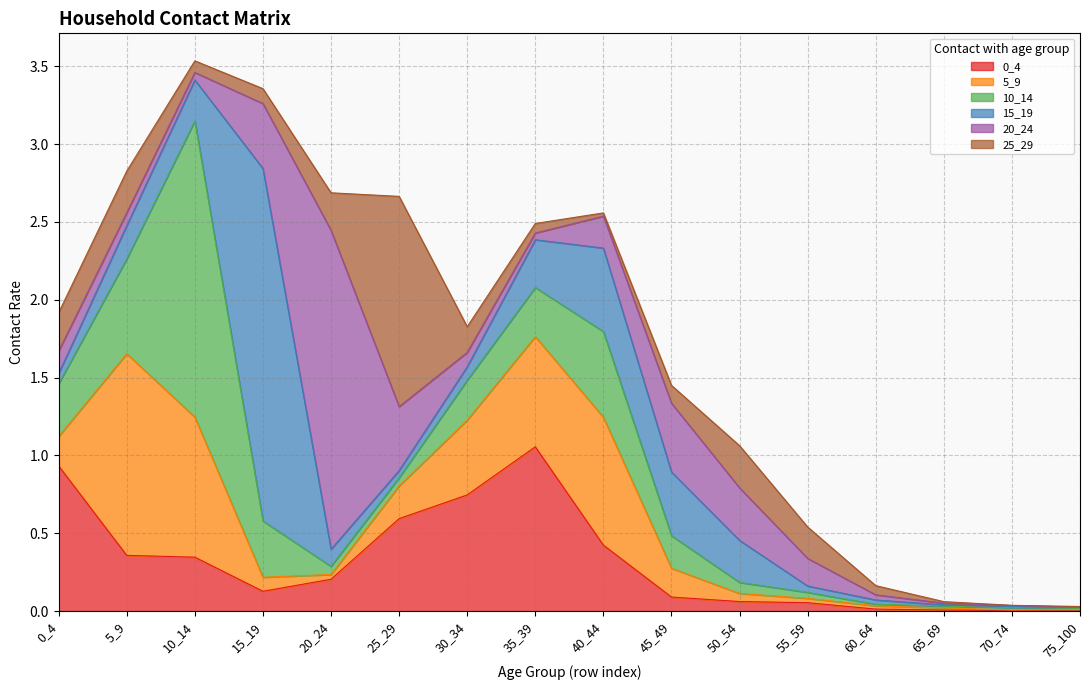

Where is the first local maximum for 20_24?

20_24